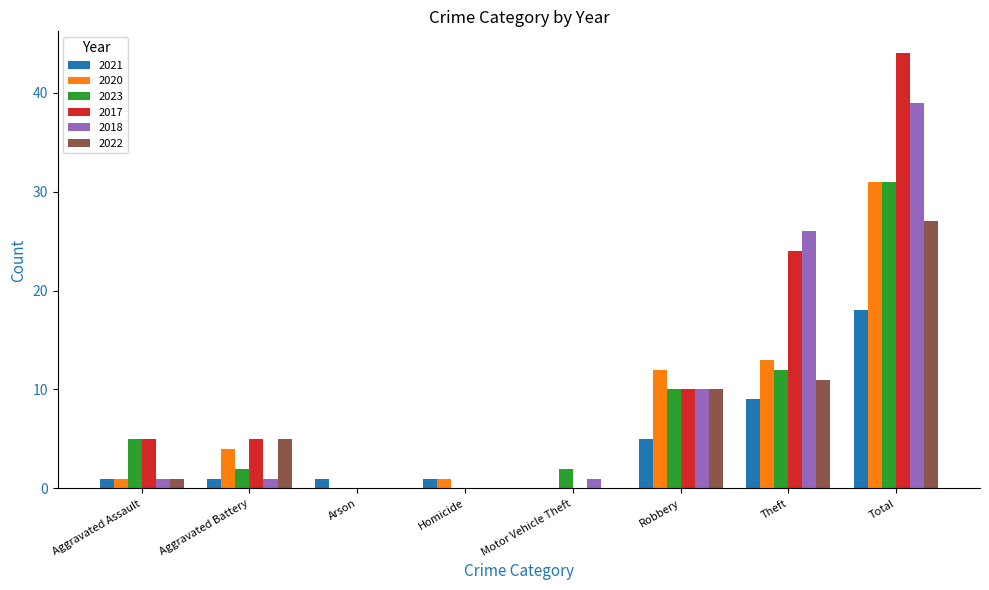

Where is 2017 nearest to the value 22?

Theft